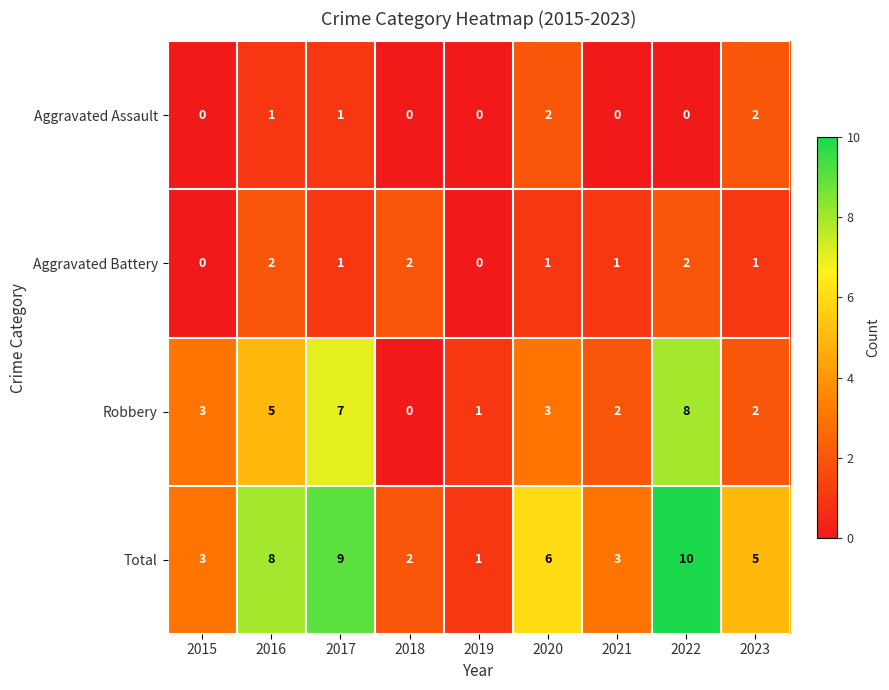

Rank the series at 2021 from lowest to highest value.

Aggravated Assault, Aggravated Battery, Robbery, Total